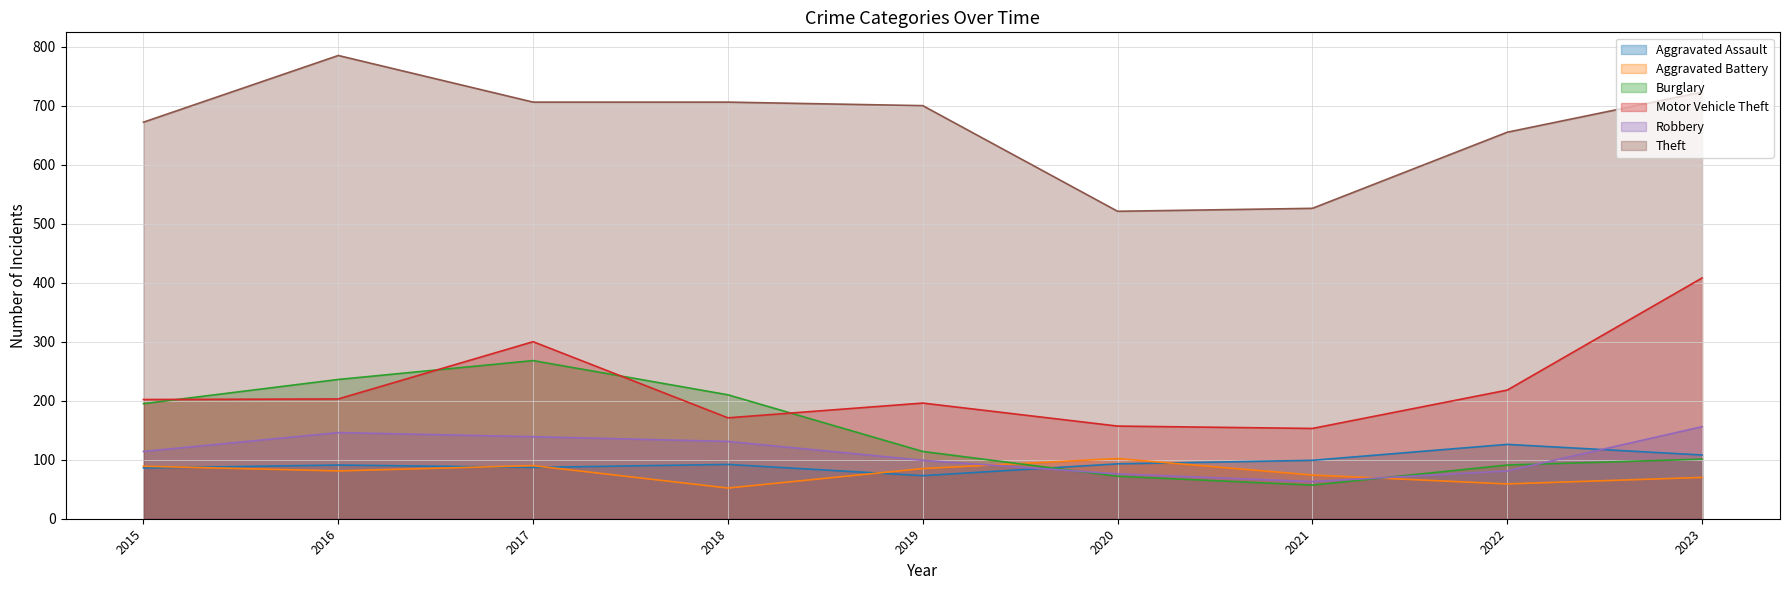

What is the sum of the Theft values at 2023 and 2022?

1378